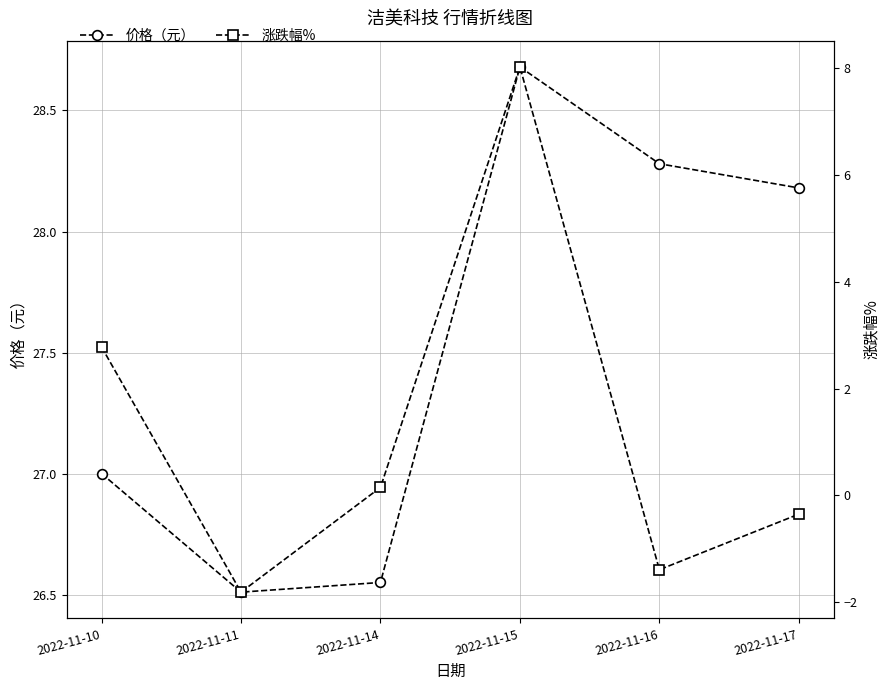

What is the total value across all series at 2022-11-14?

26.7